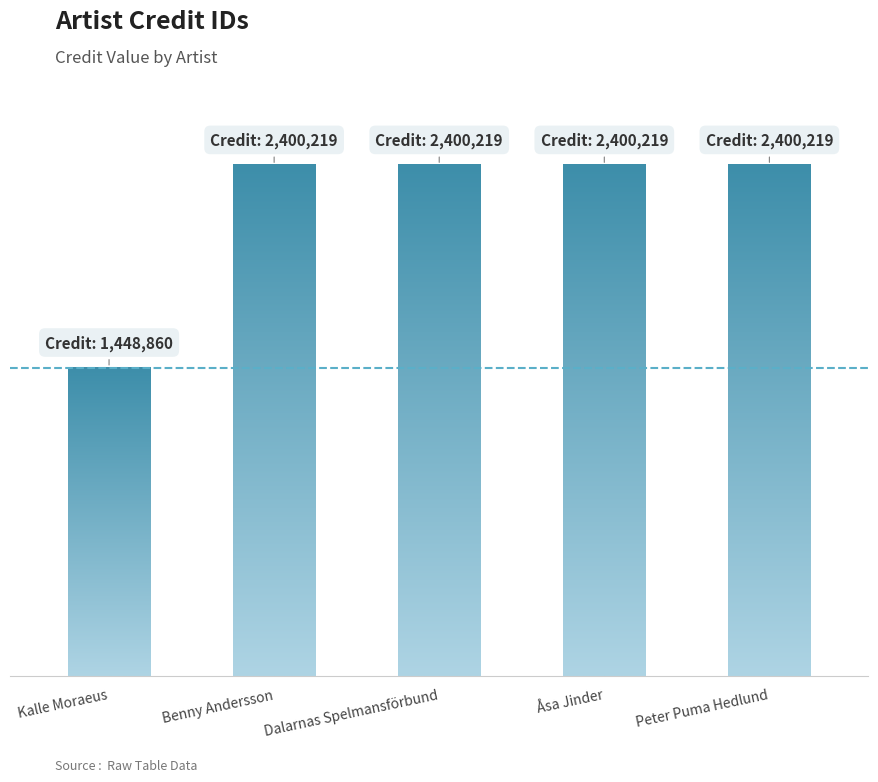

Does the chart contain any negative values?

No